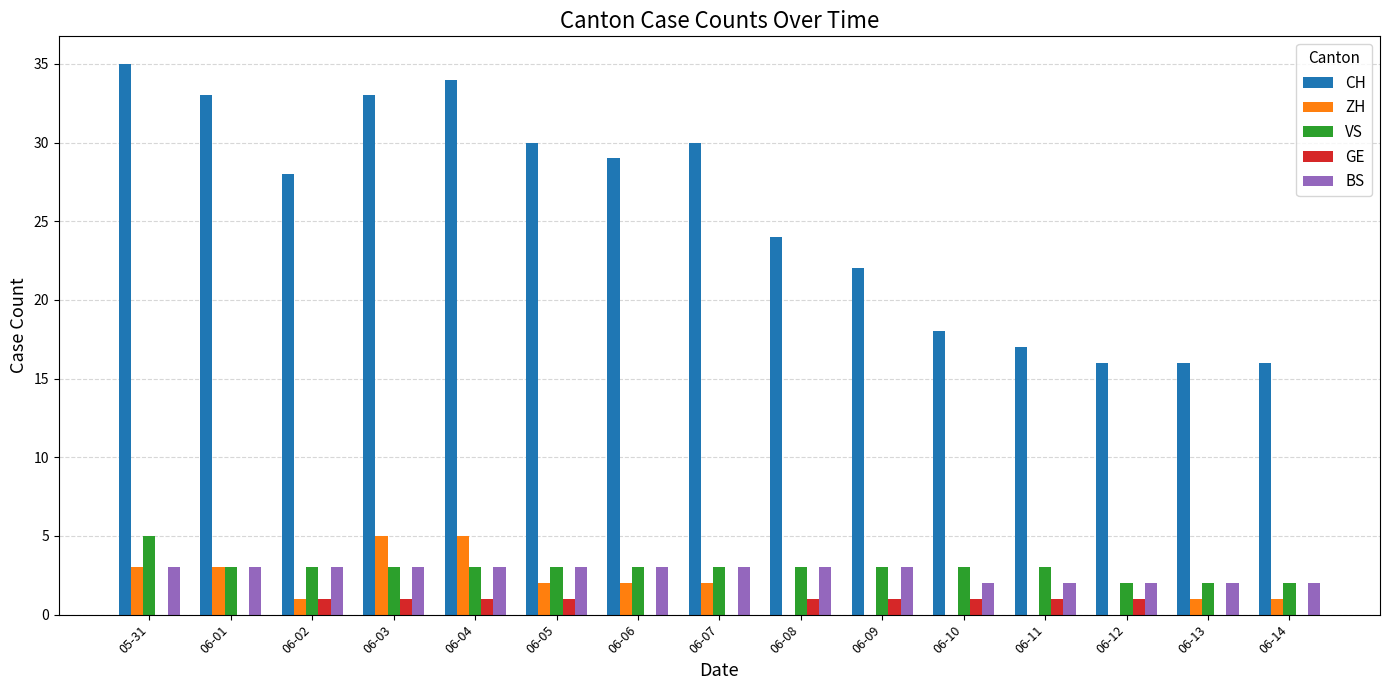

What is the total value across all series at 06-02?

36